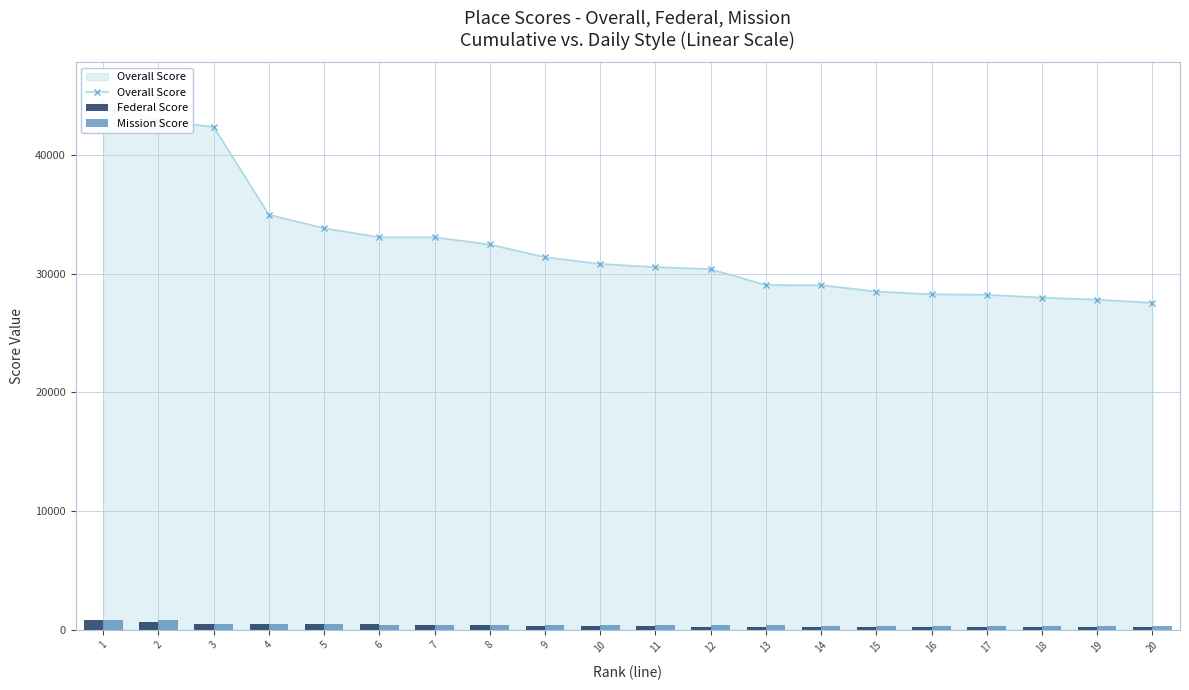

Does the chart contain stacked bars?

No